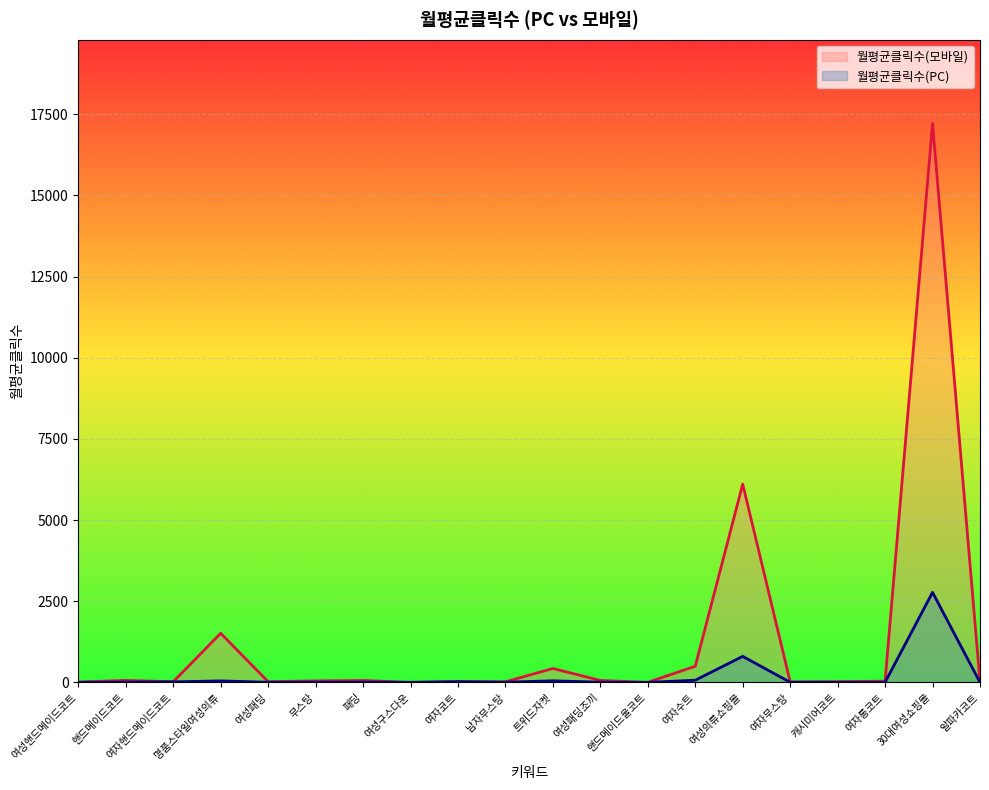

Where is the first local maximum for 월평균클릭수(PC)?

명품스타일여성의류